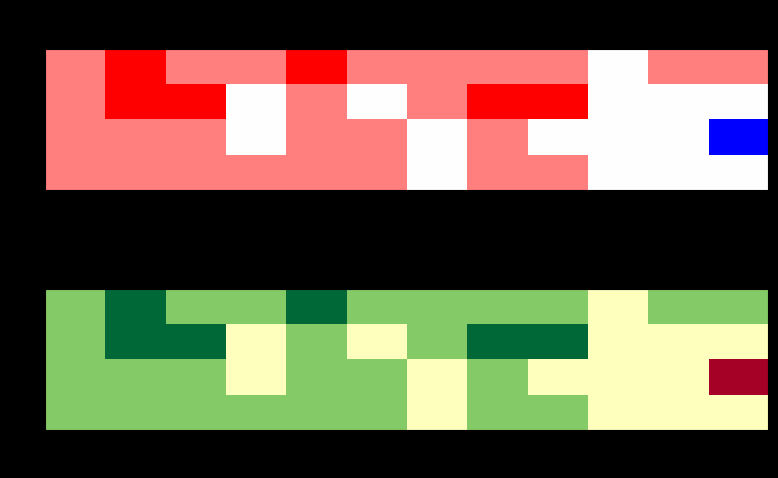

Between 2 and 3, which series saw the biggest shift?

row_2